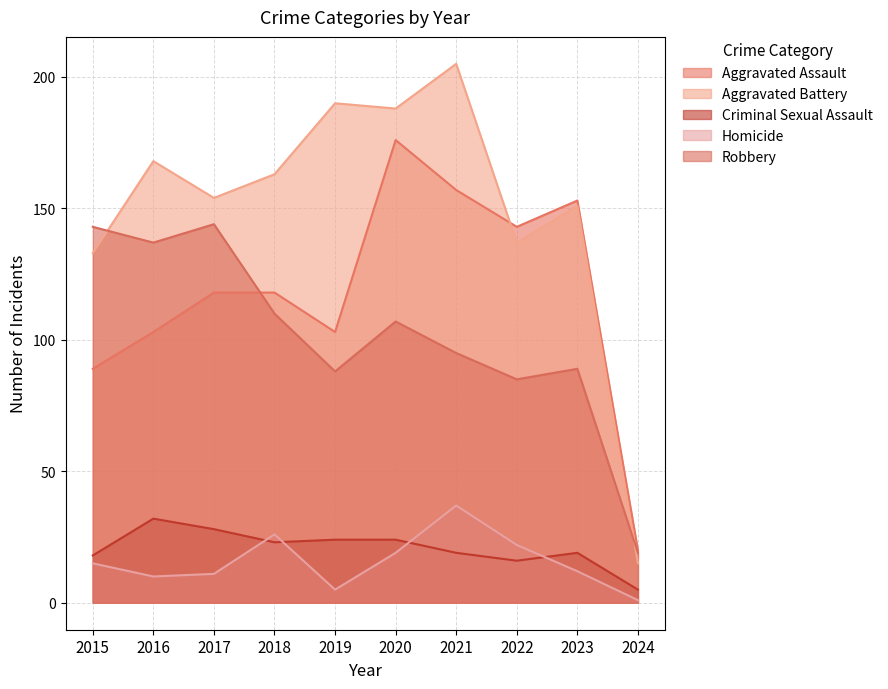

What is the sum of the Aggravated Assault values at 2018 and 2017?

236